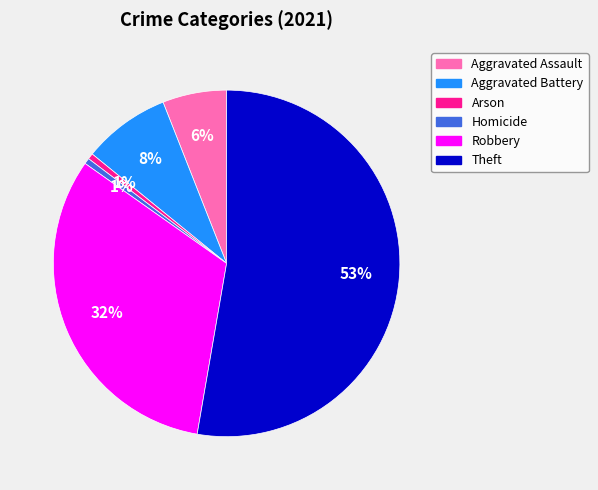

Which slice represents more than half of the pie?

Theft